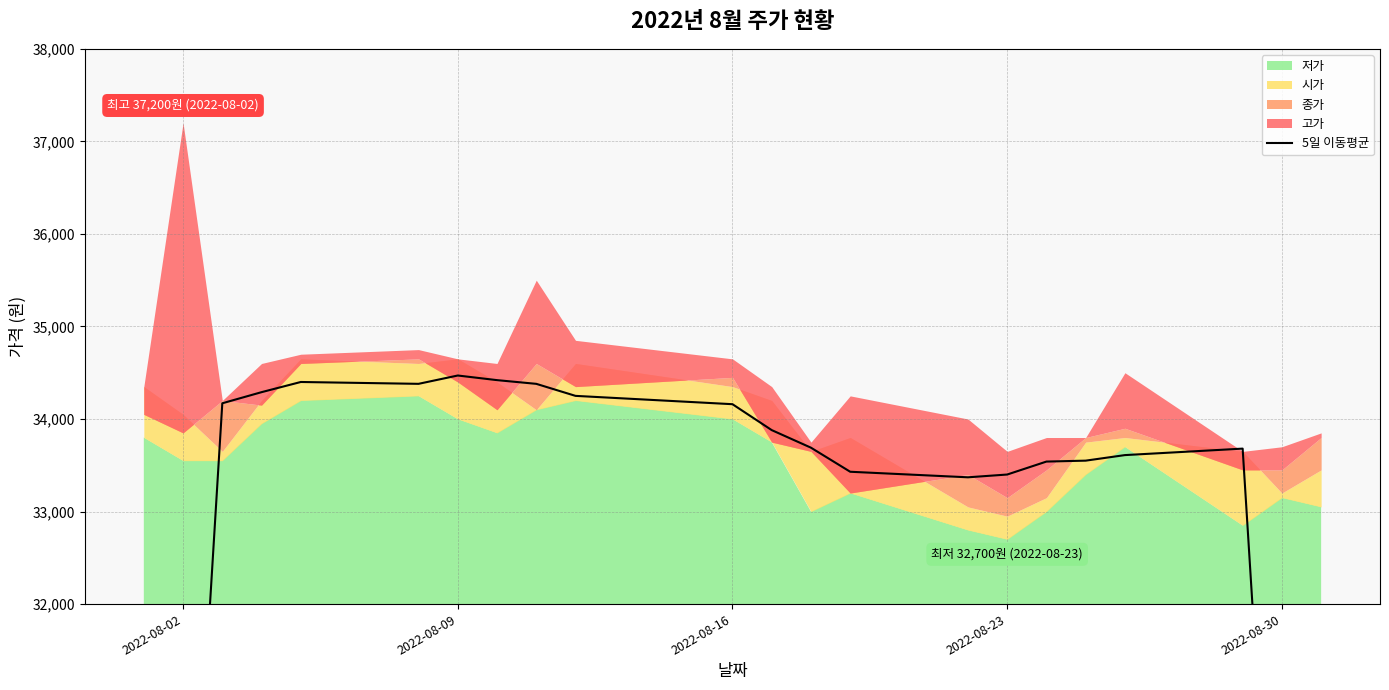

True or false: the data shows 13413 at 2022-08-30.

False